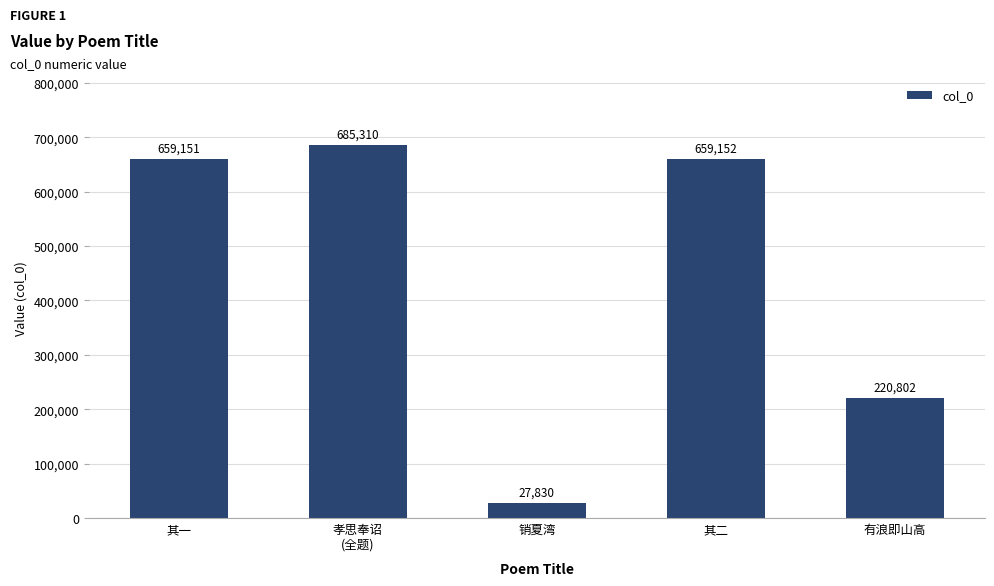

Rank the categories by value from highest to lowest.

孝思奉诏
(全题), 其二, 其一, 有浪即山高, 销夏湾